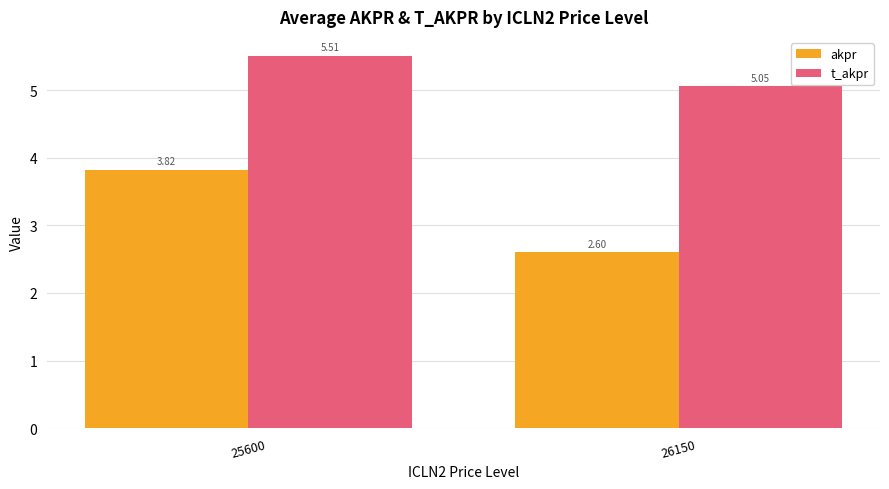

Rank the series by their maximum value, from highest to lowest.

t_akpr, akpr